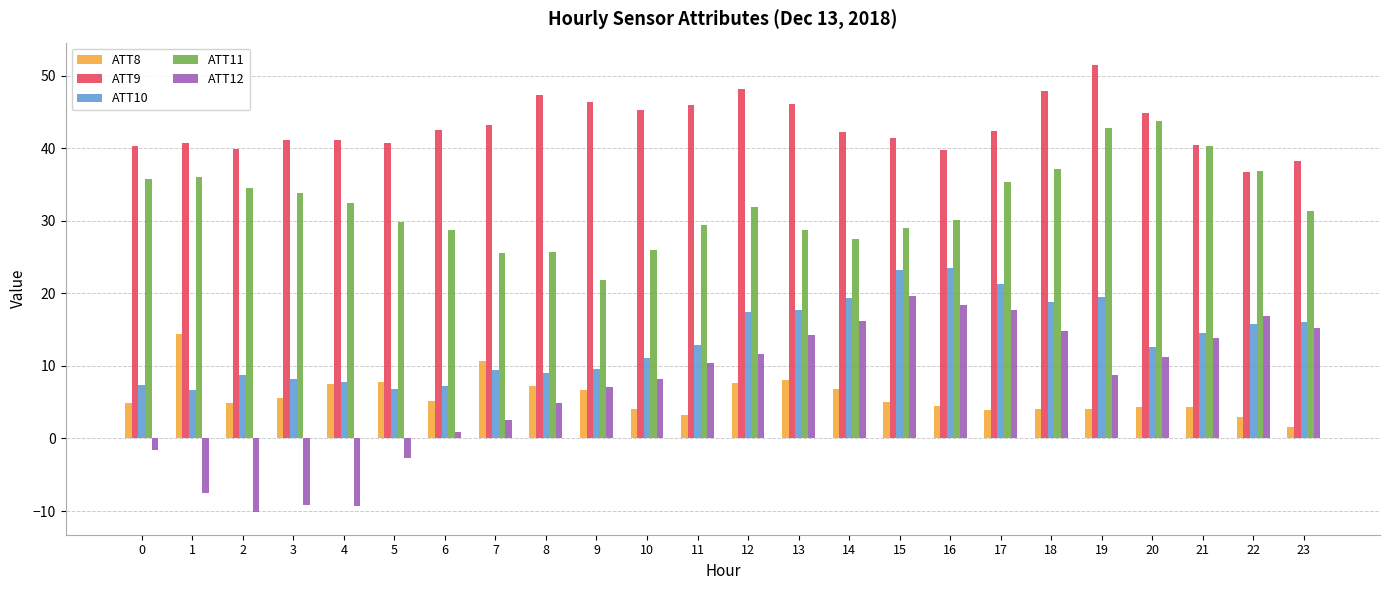

List the series in order of their peak value, highest first.

ATT9, ATT11, ATT10, ATT12, ATT8